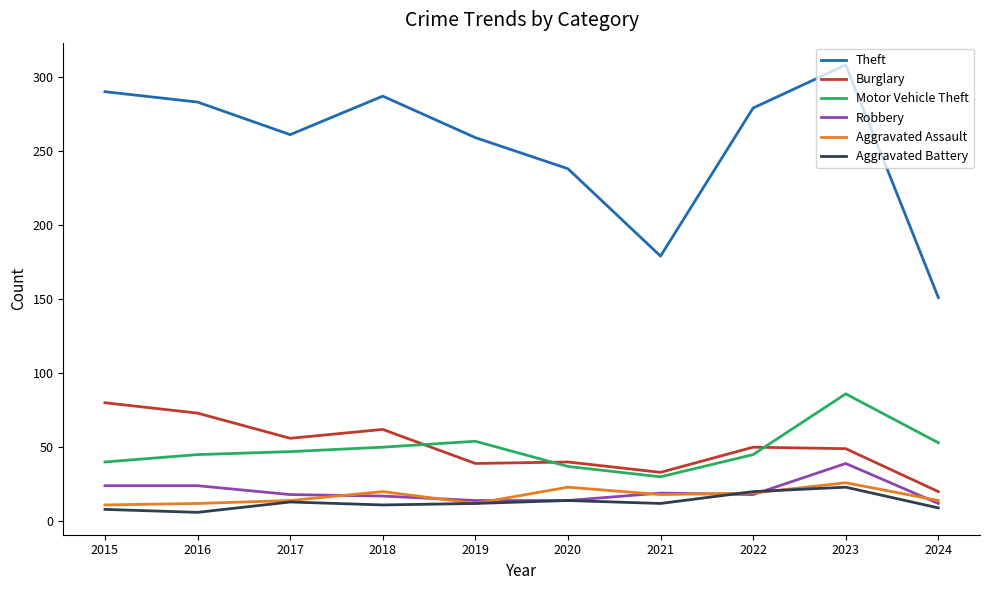

What is the highest value of the Robbery series?

39